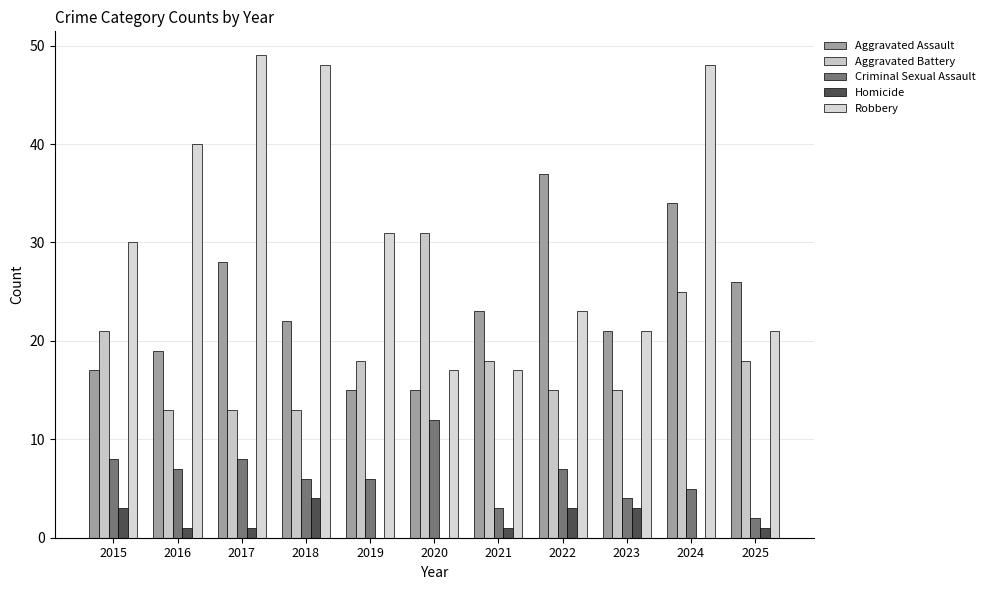

Read the Aggravated Assault value at 2017, to the nearest 10.

30